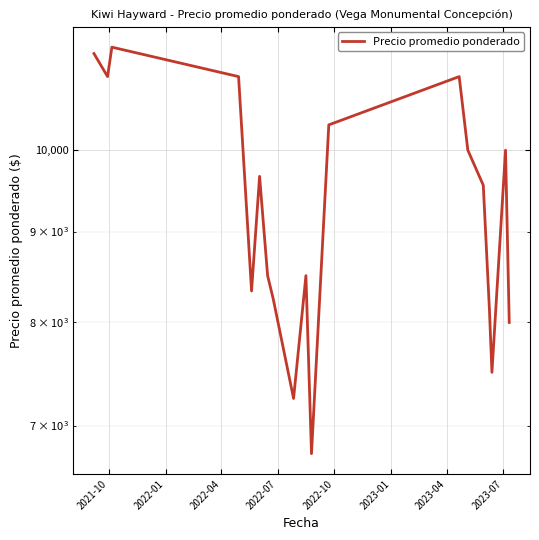

How many series are shown in this chart?

1